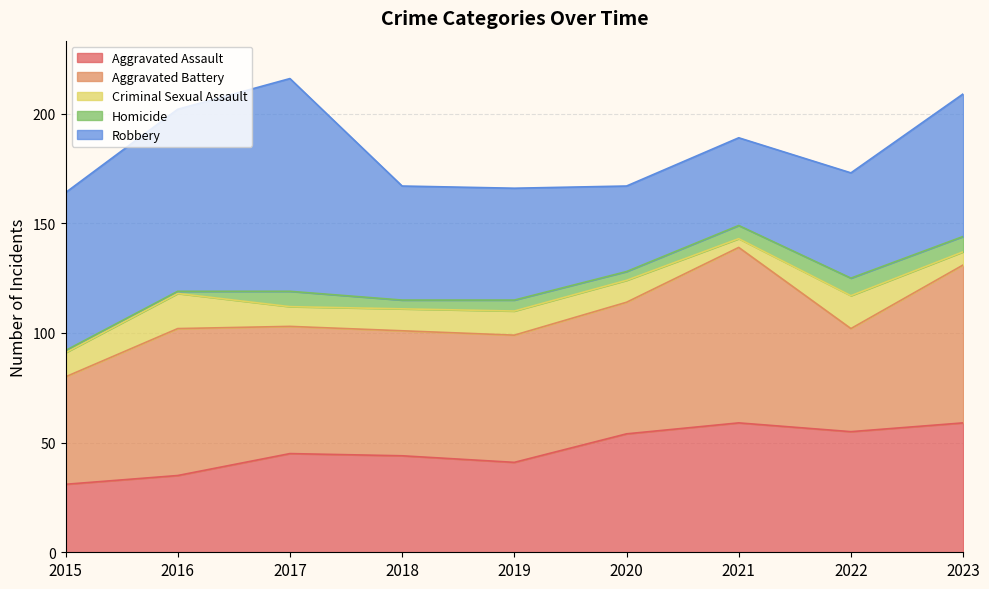

The Robbery series shows 133 at 2017. True or false?

False